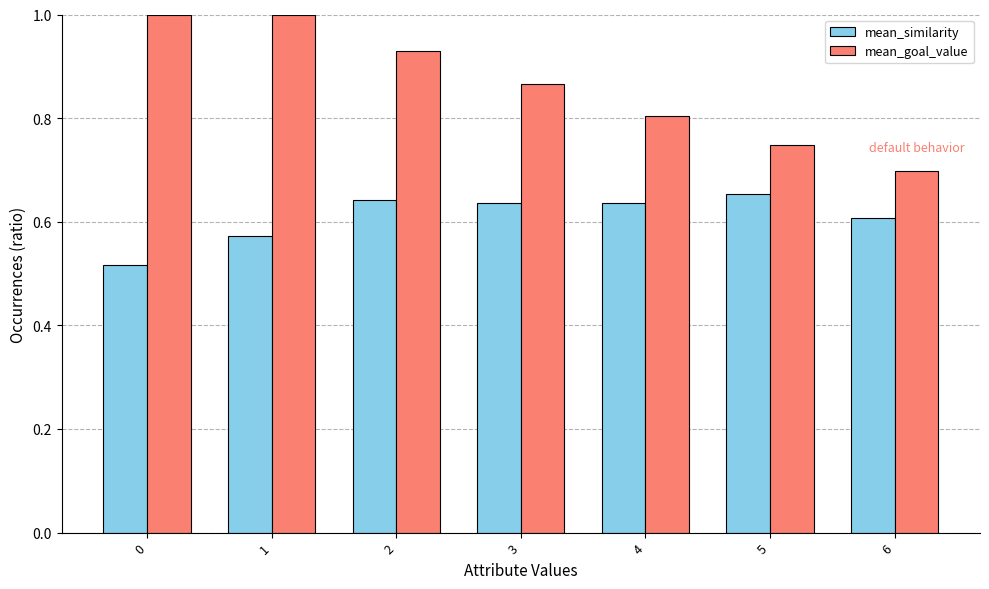

The value of mean_goal_value at 4 is 0.8. True or false?

True